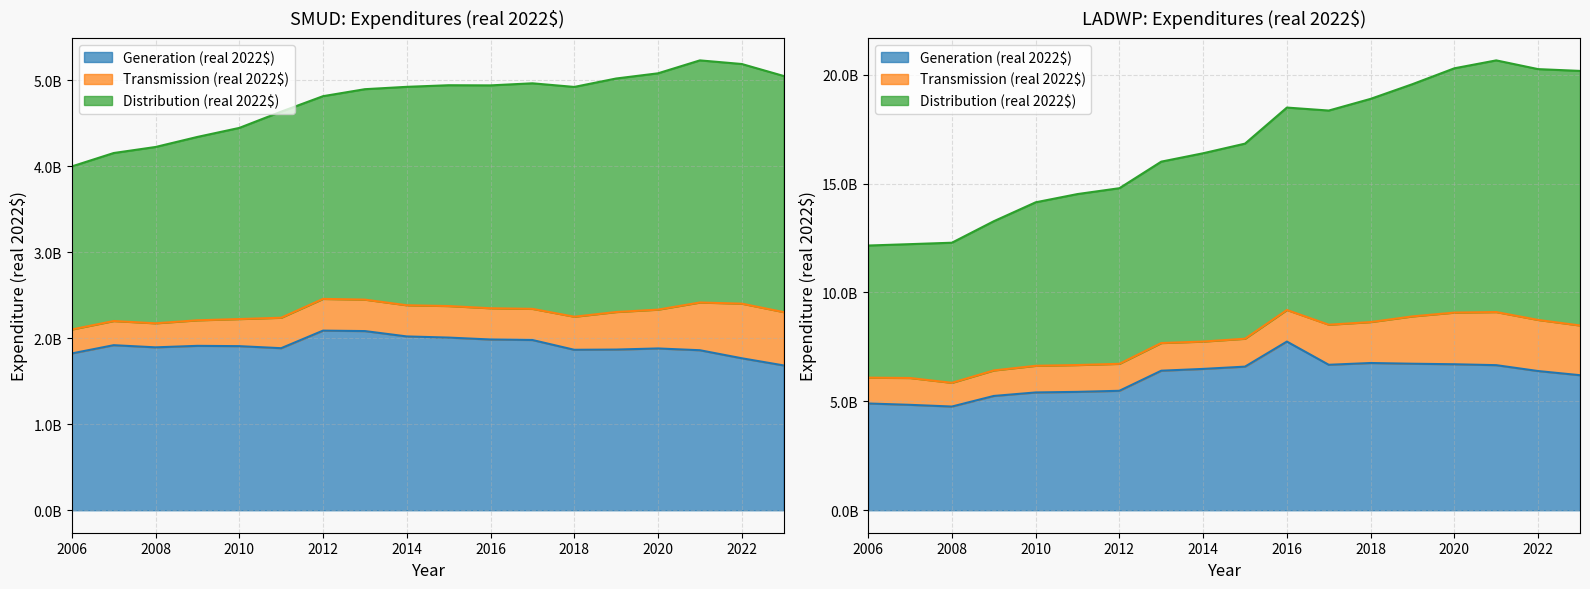

At which category is the sum across all series the highest?

2021